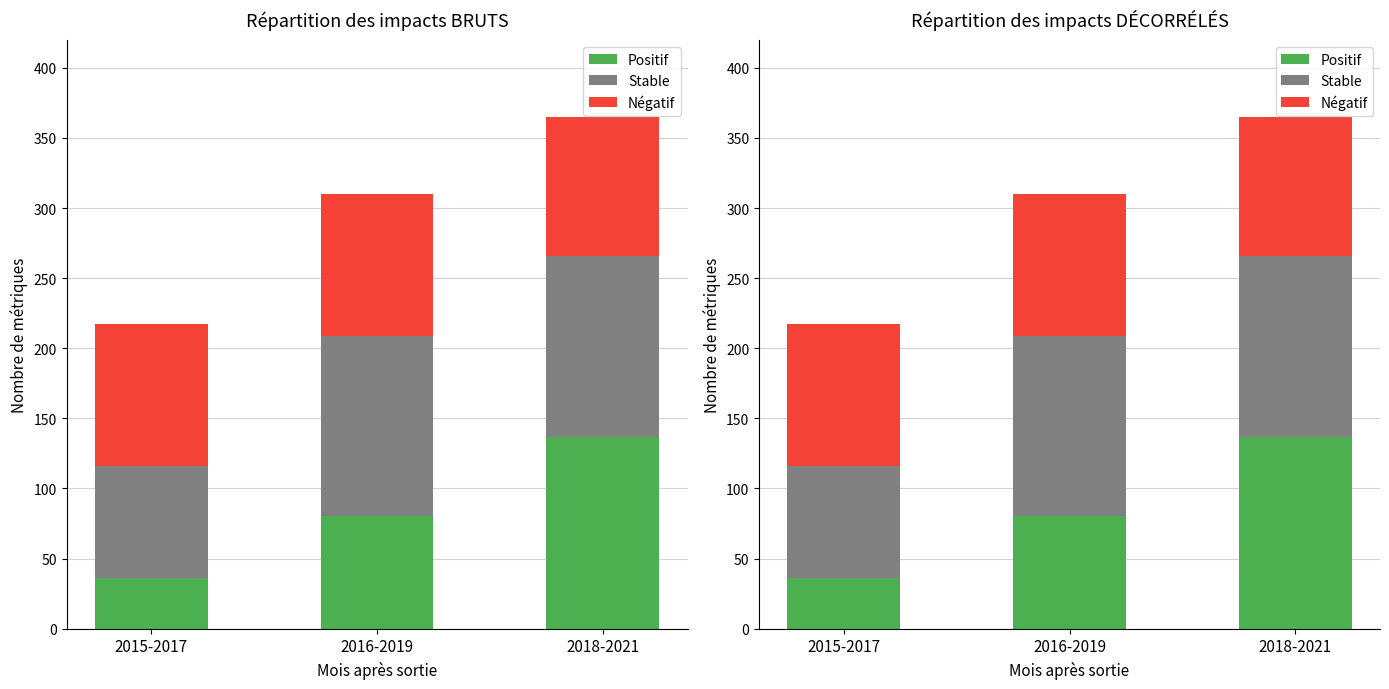

List the series in order of their peak value, highest first.

Positif, Stable, Négatif